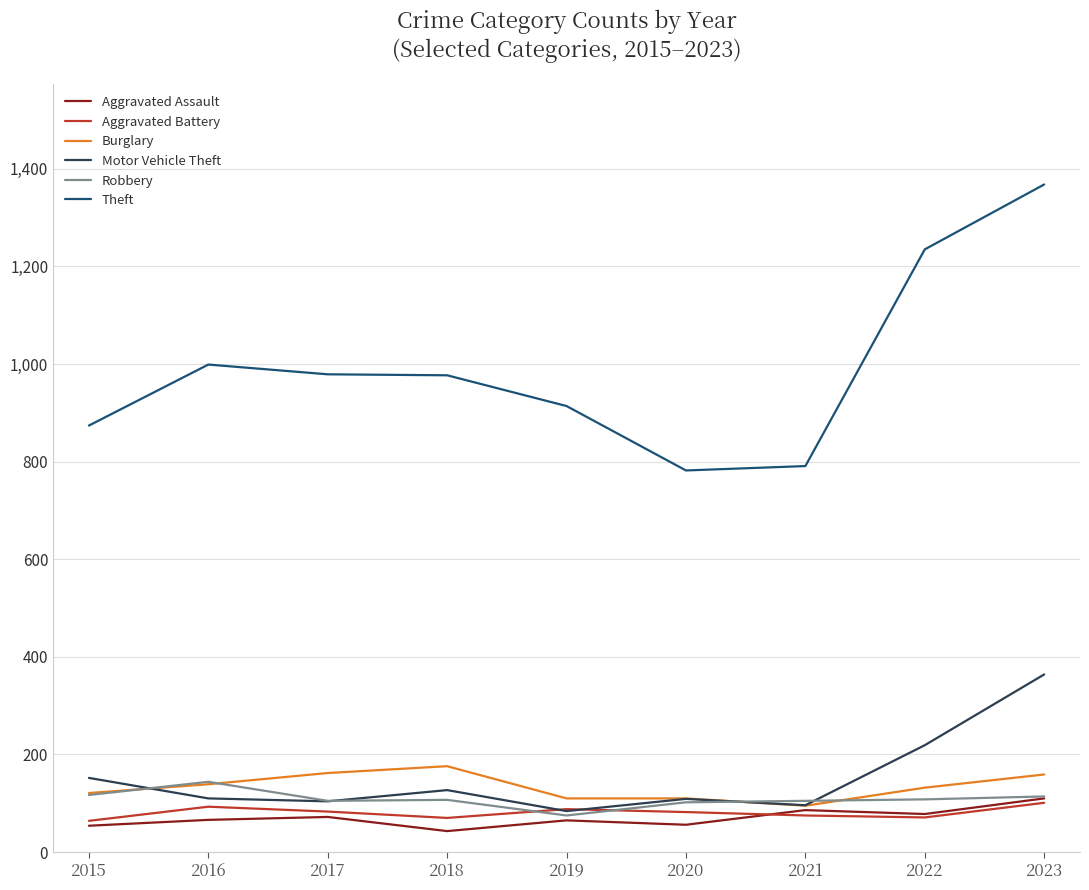

True or false: Burglary has a value of 110 at 2019.

True